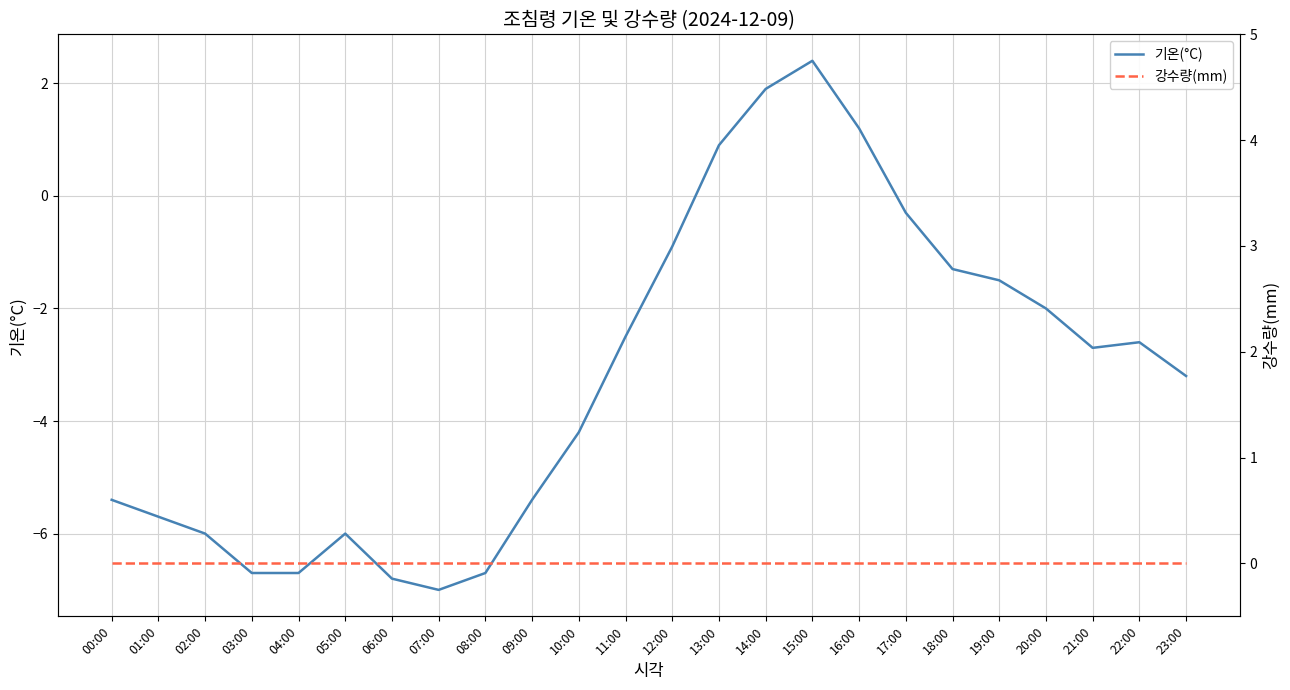

What is the label of the 24th point from the right?

00:00